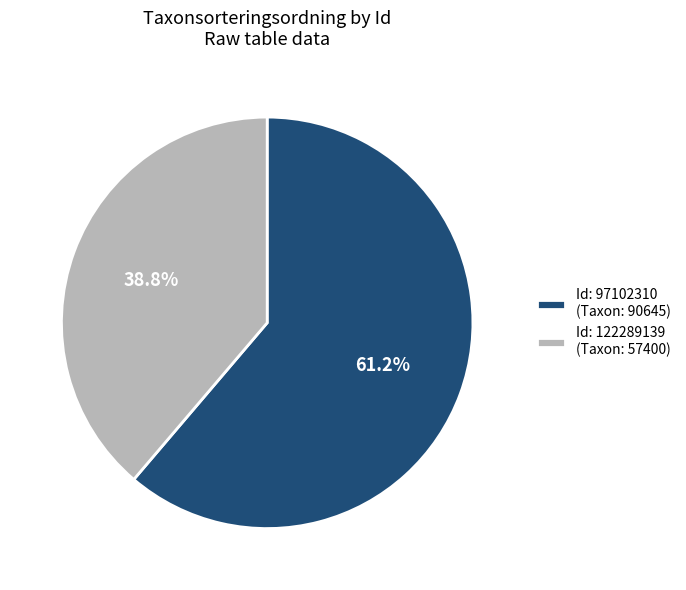

What is the smallest slice in the pie chart?

Id: 122289139 (Taxon: 57400)